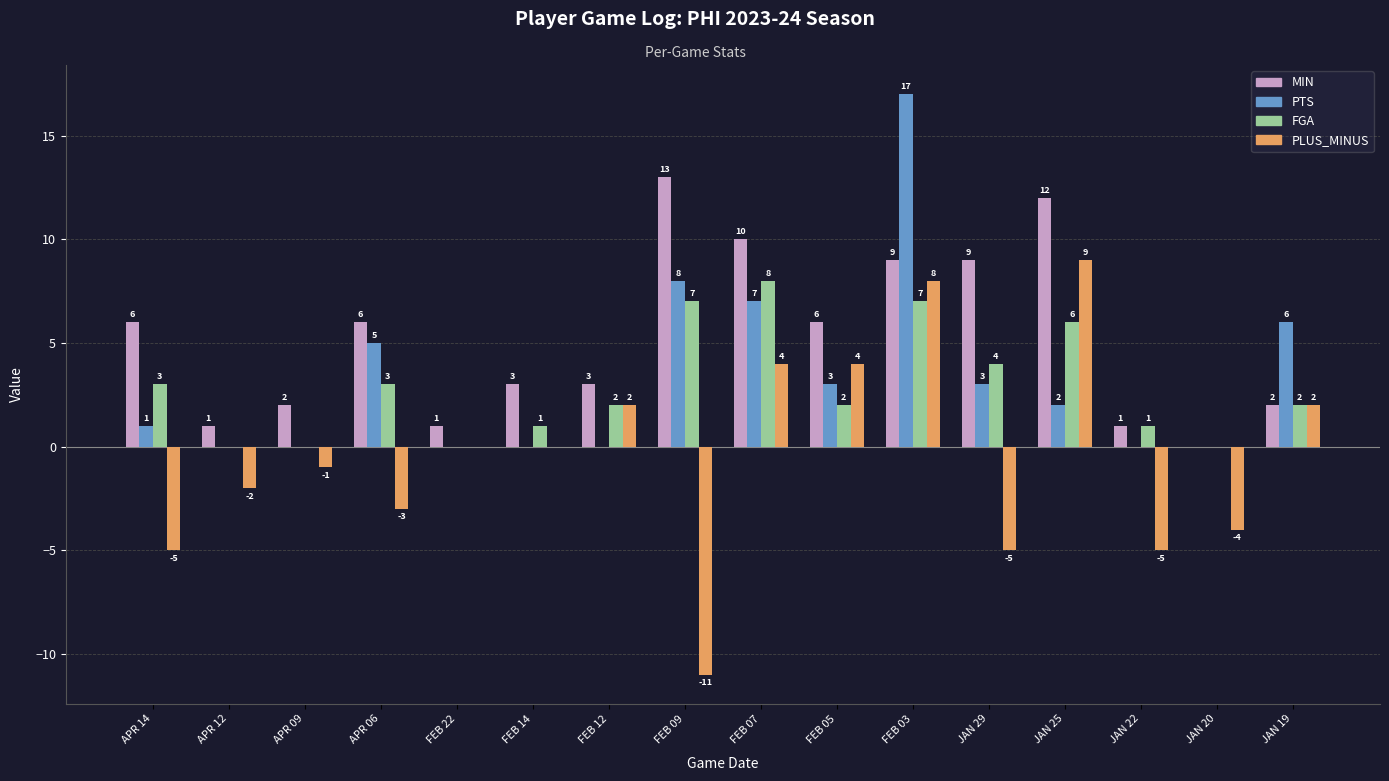

Read the FGA value at JAN 25.

6